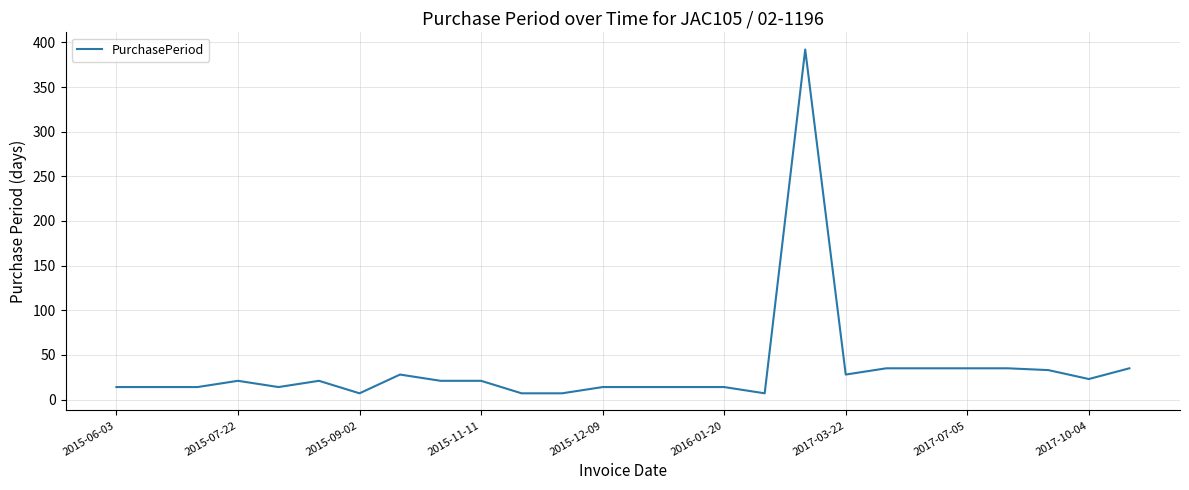

What is the maximum value shown in the chart?

392